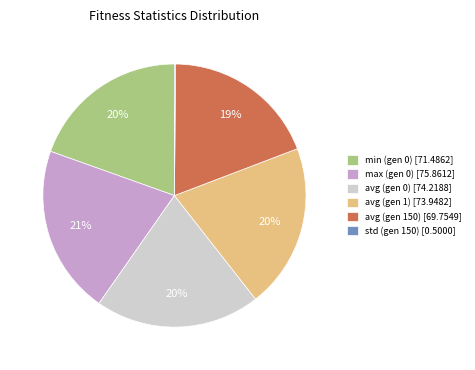

What percentage is the max (gen 0) slice, to the nearest percent?

21%